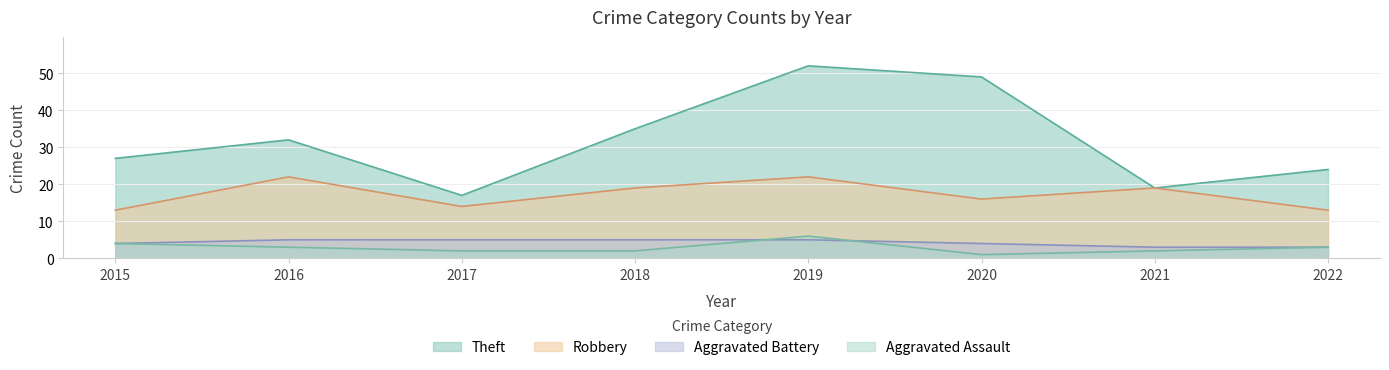

Reading right to left, transcribe all the data shown in this chart.

Aggravated Assault: 2022=3	2021=2	2020=1	2019=6	2018=2	2017=2	2016=3	2015=4
Aggravated Battery: 2022=3	2021=3	2020=4	2019=5	2018=5	2017=5	2016=5	2015=4
Robbery: 2022=13	2021=19	2020=16	2019=22	2018=19	2017=14	2016=22	2015=13
Theft: 2022=24	2021=19	2020=49	2019=52	2018=35	2017=17	2016=32	2015=27